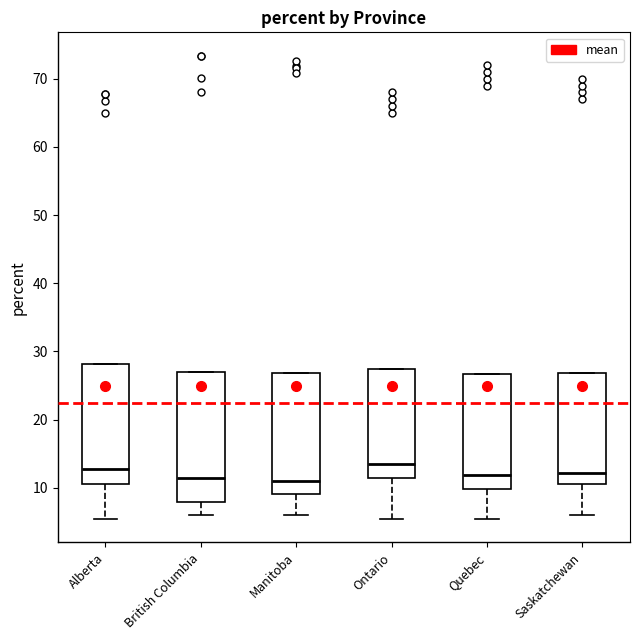

Reading left to right, read every box against the y-axis: the position of its median line, the range the box covers, and the ends of its whiskers. The values are not printed on the chart, so give them approximately, as read against the axis.

Alberta: median 13, box 11 to 28, whiskers 5 to 28
British Columbia: median 11, box 8 to 27, whiskers 6 to 27
Manitoba: median 11, box 9 to 27, whiskers 6 to 27
Ontario: median 14, box 12 to 28, whiskers 6 to 28
Quebec: median 12, box 10 to 27, whiskers 6 to 27
Saskatchewan: median 12, box 11 to 27, whiskers 6 to 27